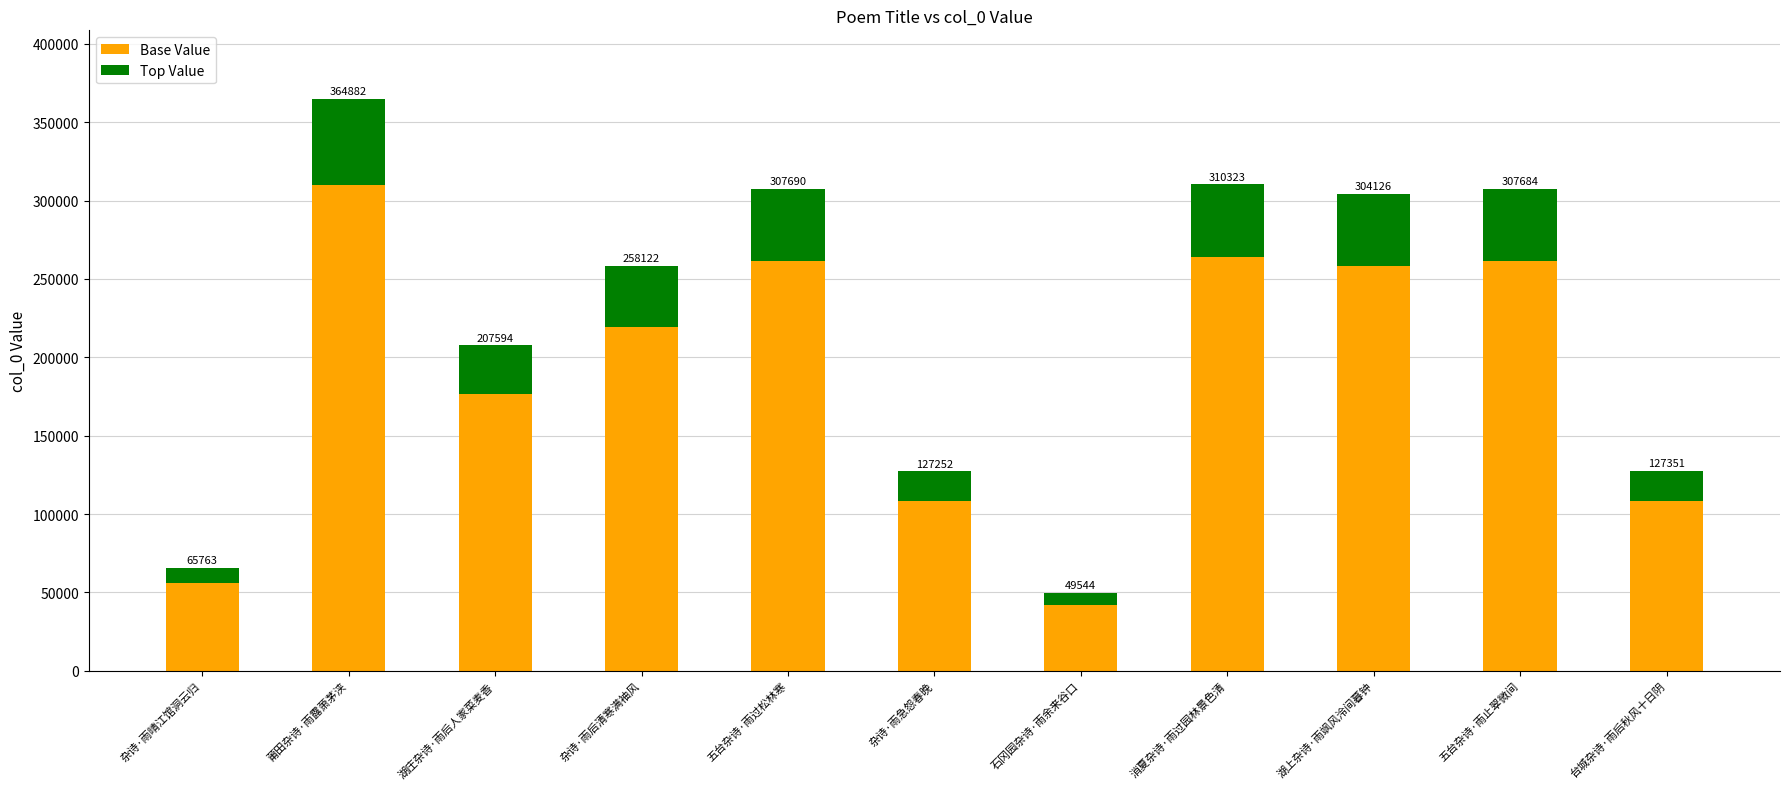

Between 五台杂诗·雨止翠微间 and 石冈园杂诗·雨余来谷口, which is larger?

五台杂诗·雨止翠微间